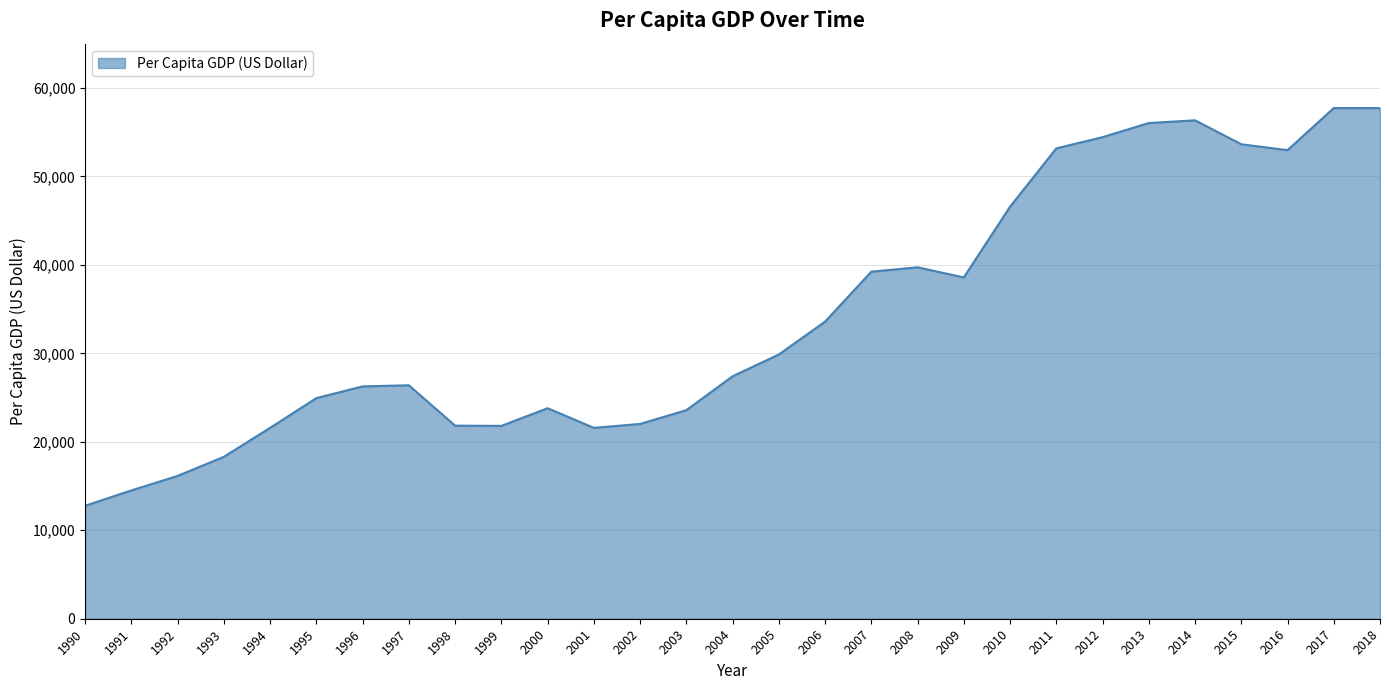

What is the difference between the values at 2015 and 2018?

4092